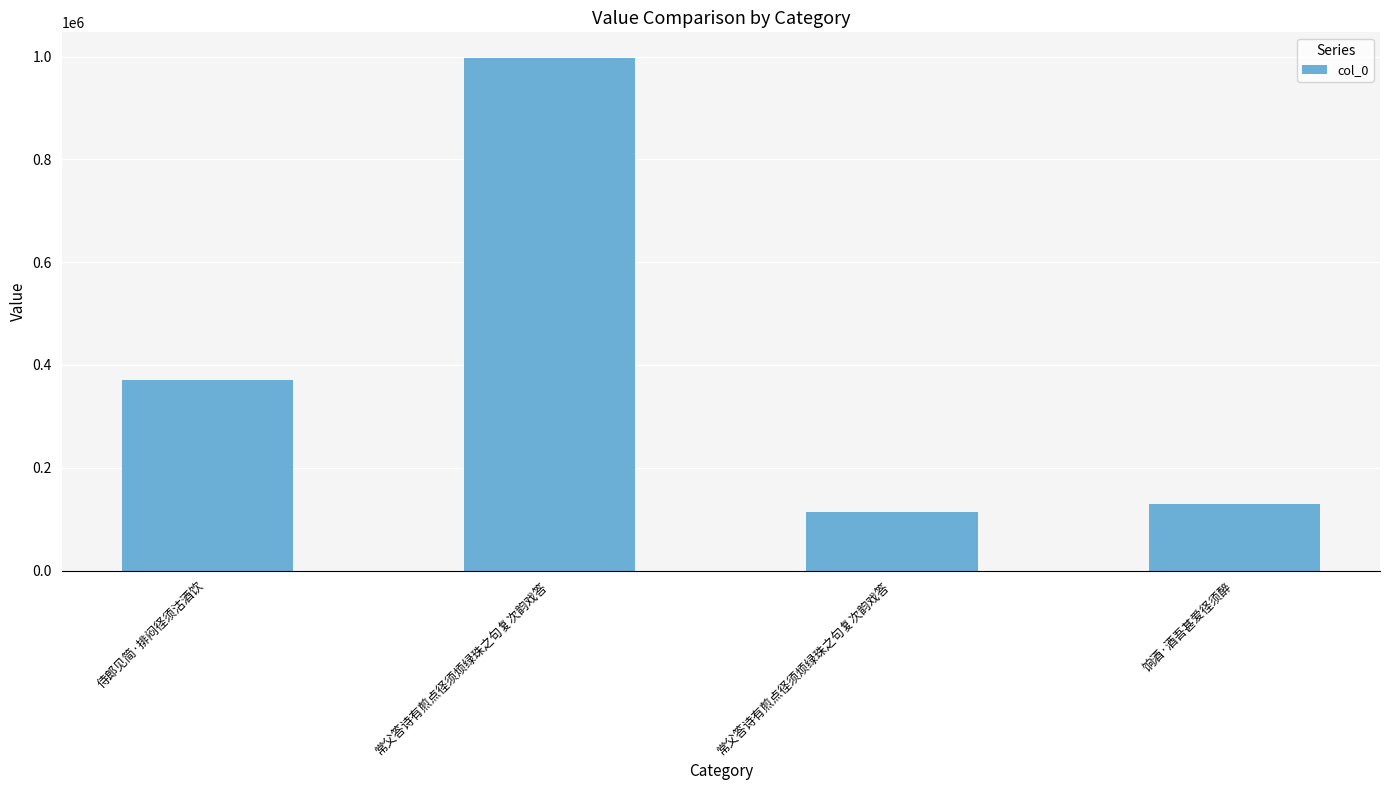

Read the value at 饷酒·酒吾甚爱径须醉, to the nearest 50.

130000